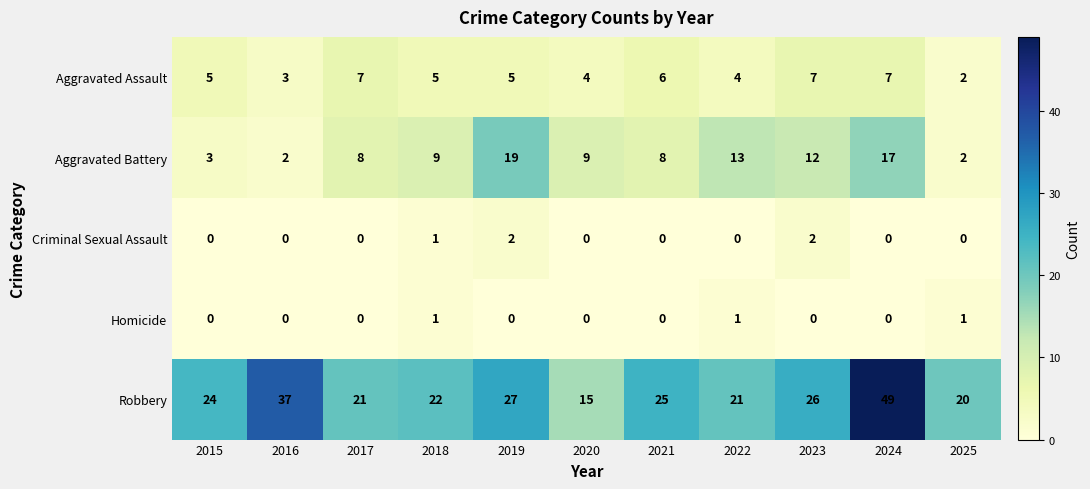

List the series in order of their peak value, highest first.

Robbery, Aggravated Battery, Aggravated Assault, Criminal Sexual Assault, Homicide